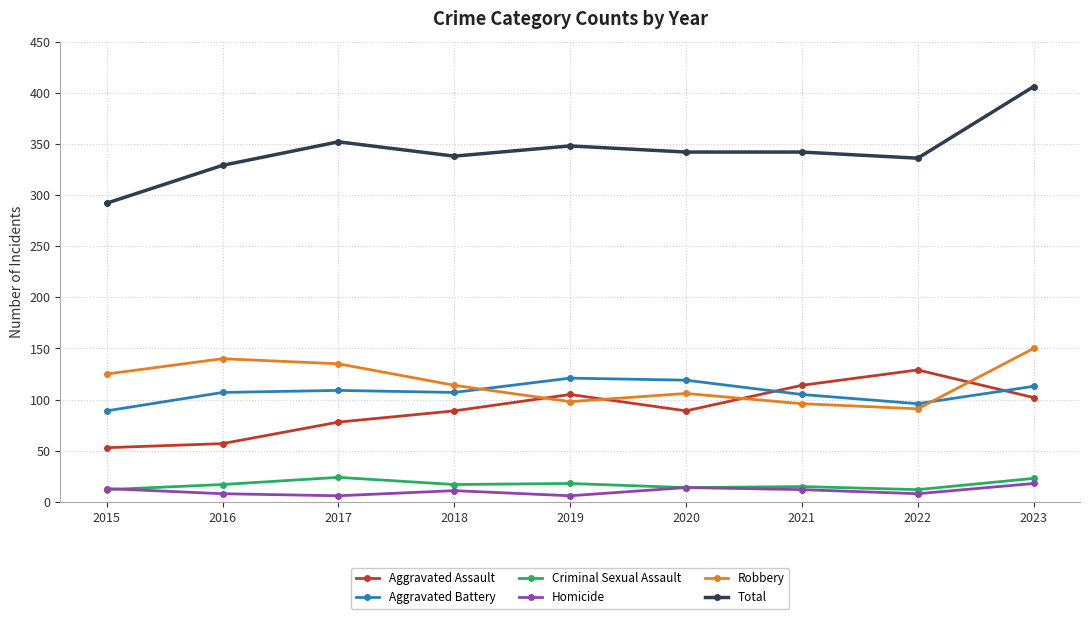

How many interior local peaks does the Aggravated Battery series have?

2